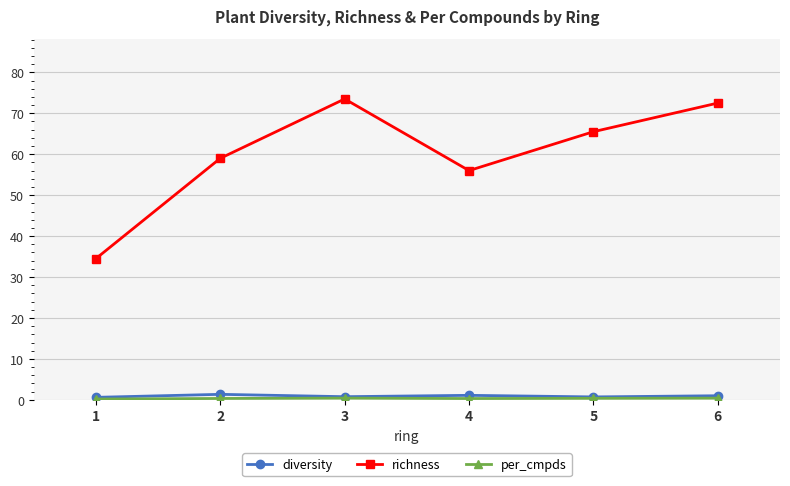

True or false: richness has more than 2 points higher than both neighbors.

False